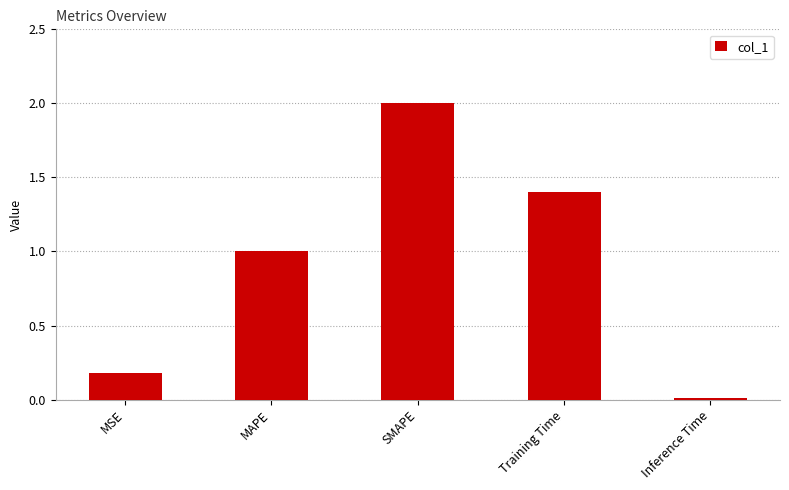

Which label corresponds to the largest value in the chart?

SMAPE